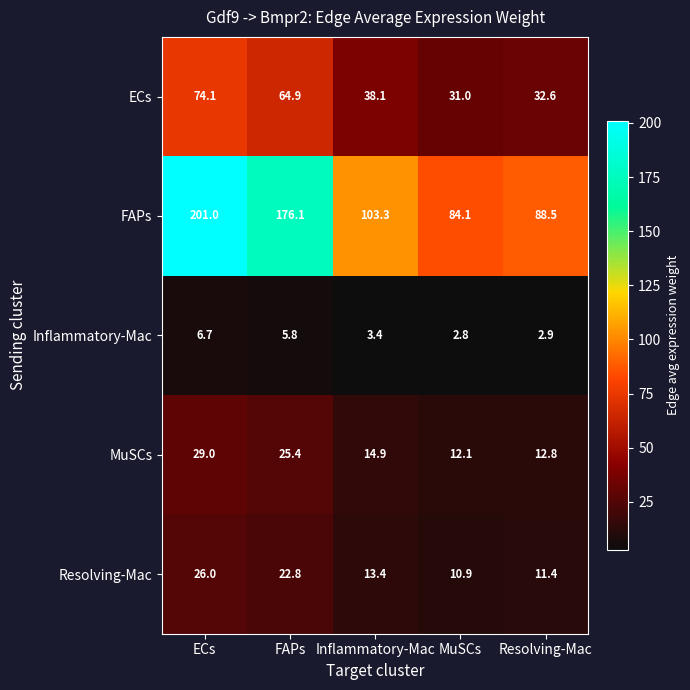

What is the difference between the ECs values at FAPs and Inflammatory-Mac?

26.8